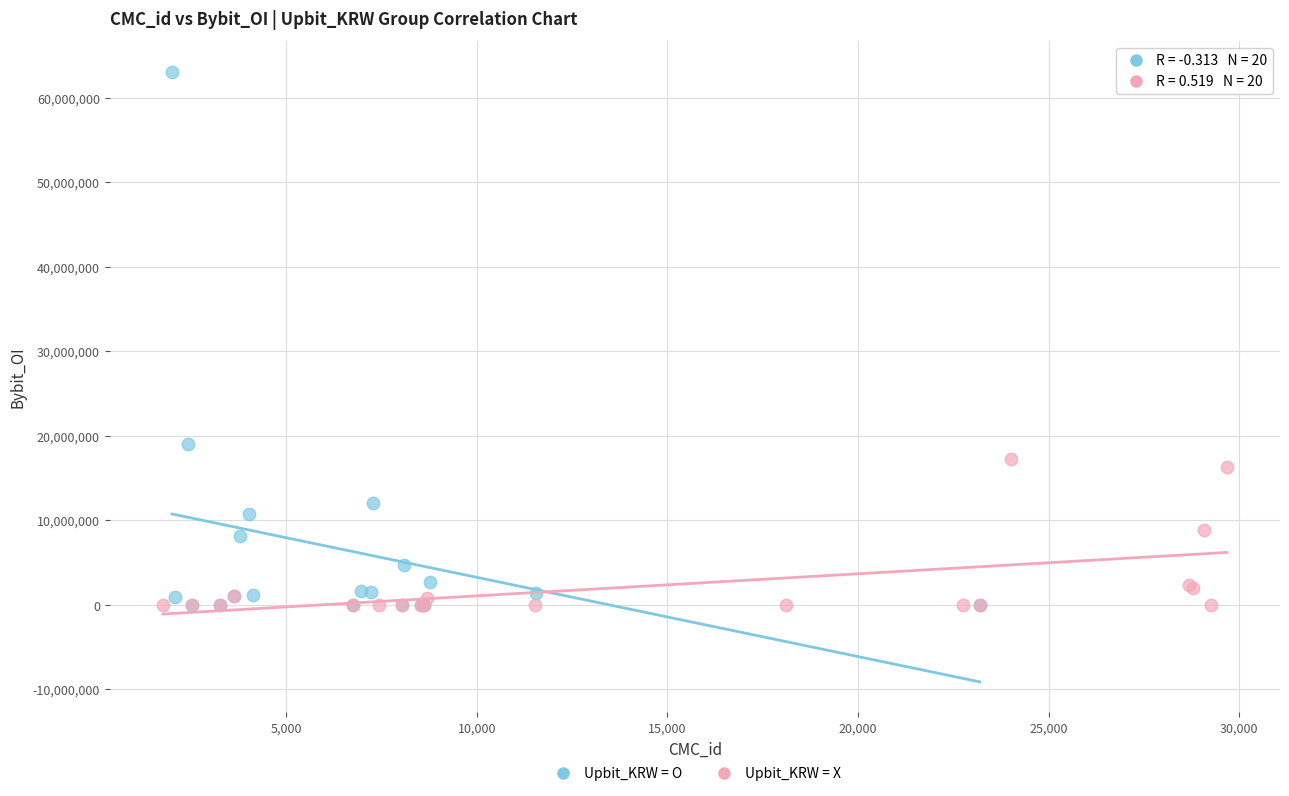

Which series has the widest spread of Y values?

Upbit_KRW = O